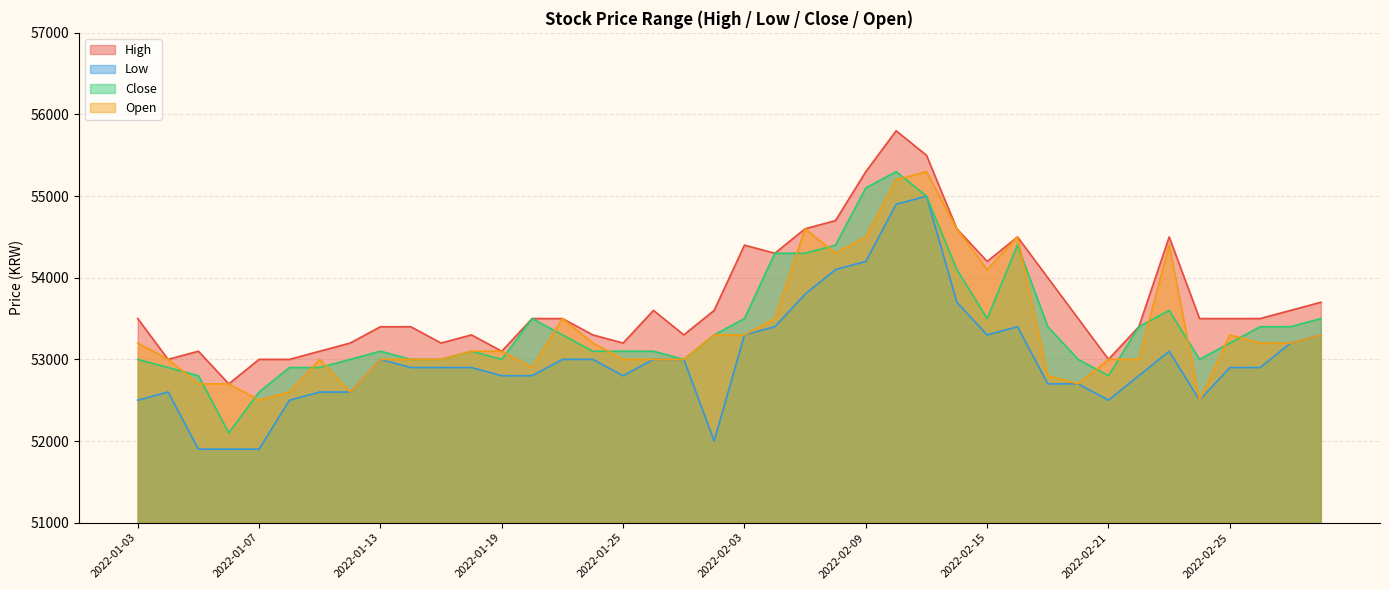

Which category has the highest value in the Low series?

2022-02-11